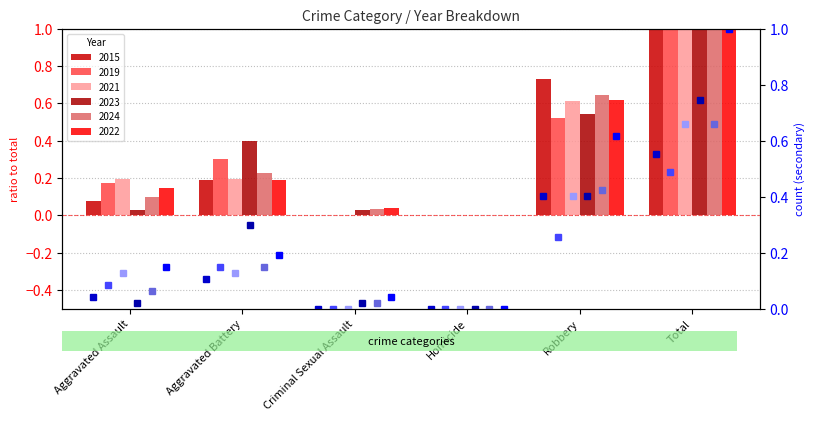

How many bars are there in total?

36